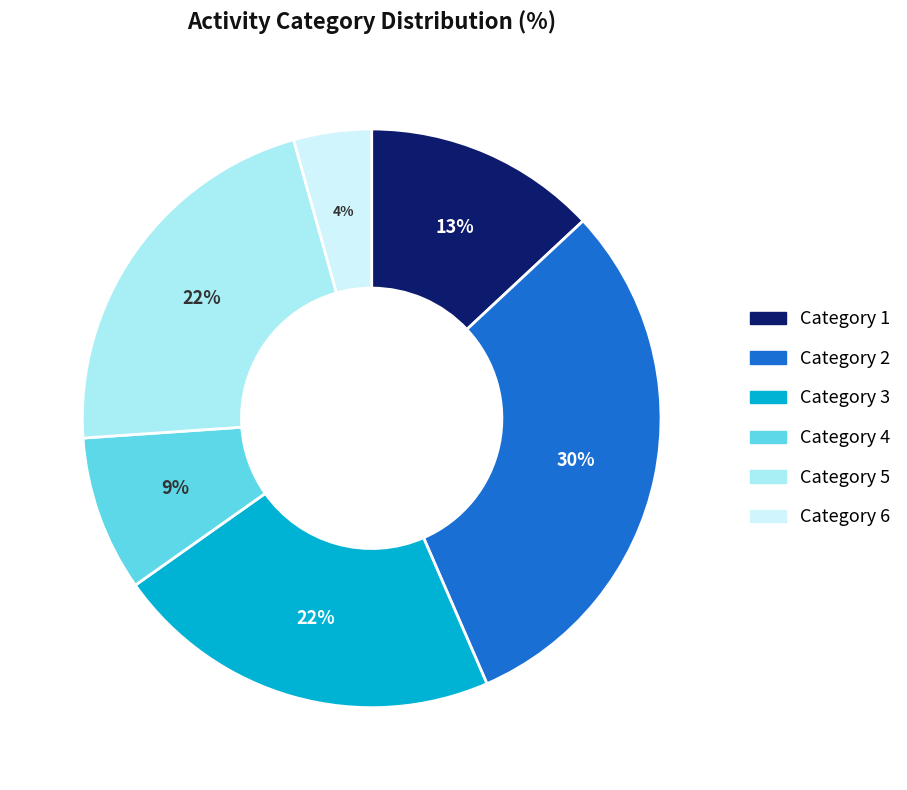

Is it true that Category 6 is 4% of the pie?

True